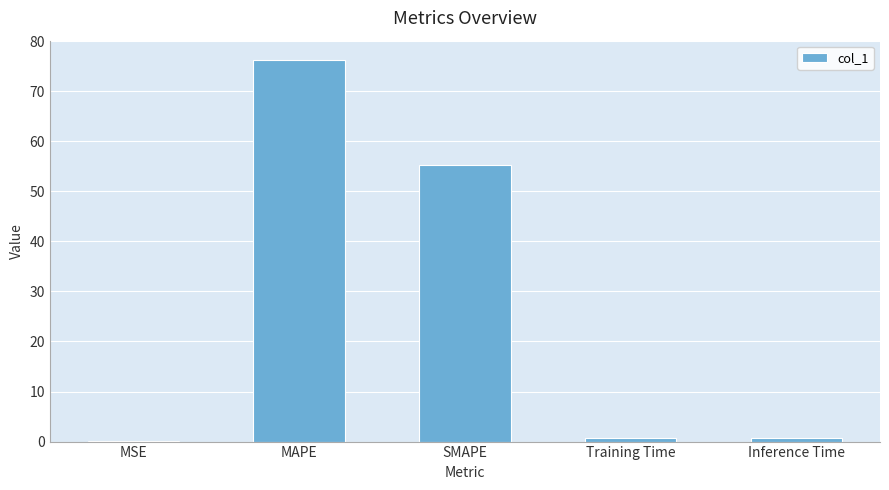

What is the maximum value shown in the chart?

76.3